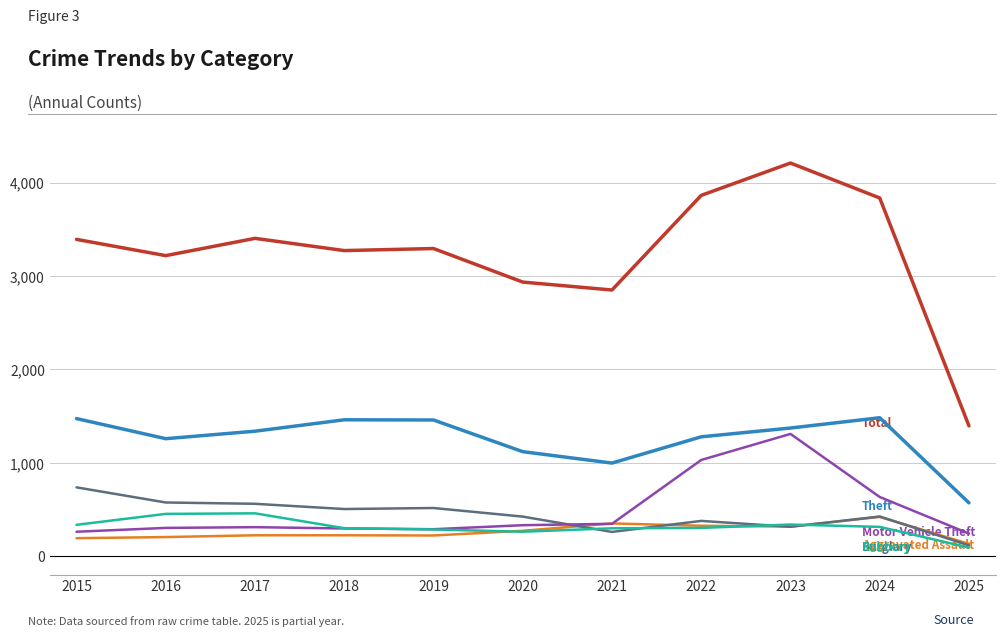

How many lines are shown in the chart?

6